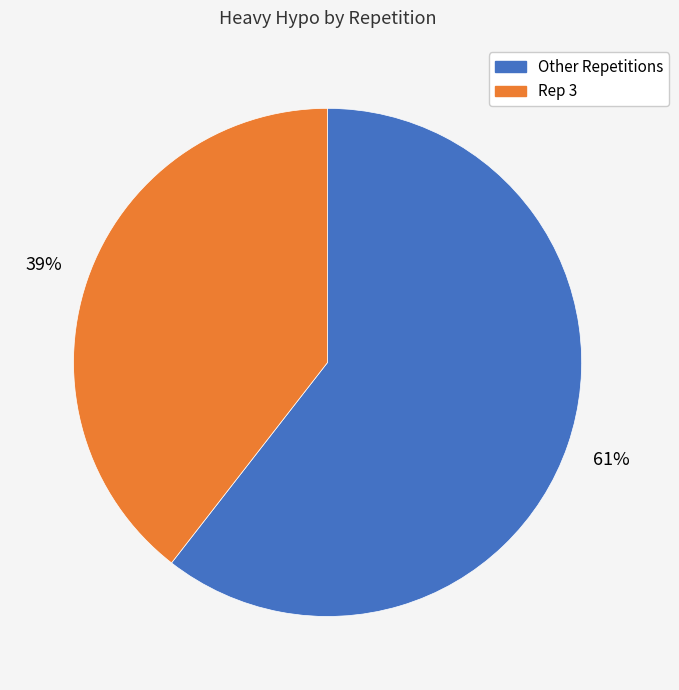

To the nearest percent, what is the average slice percentage?

50%